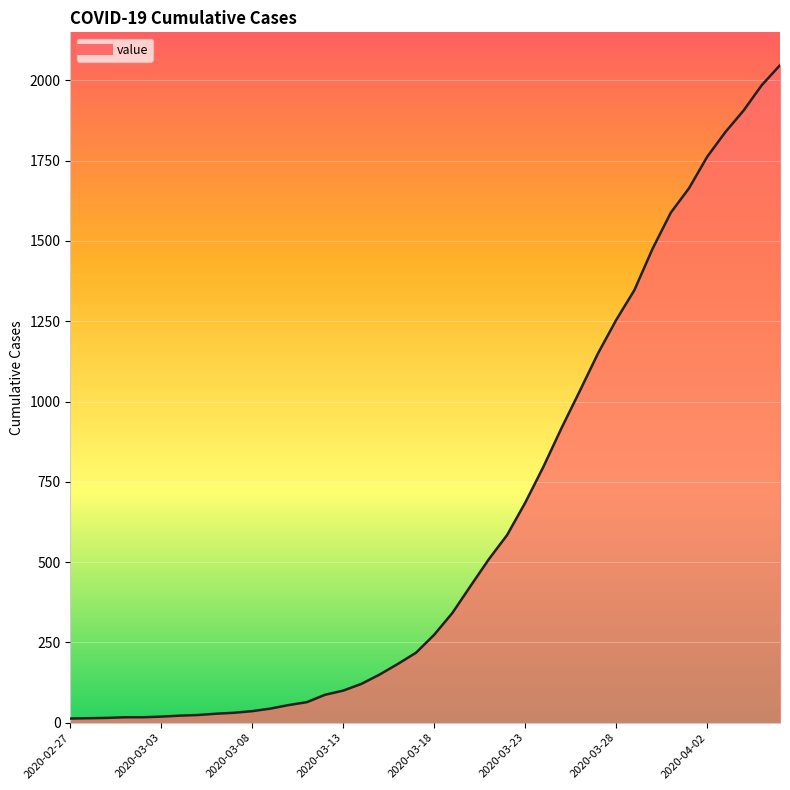

What is the maximum value shown in the chart?

2047